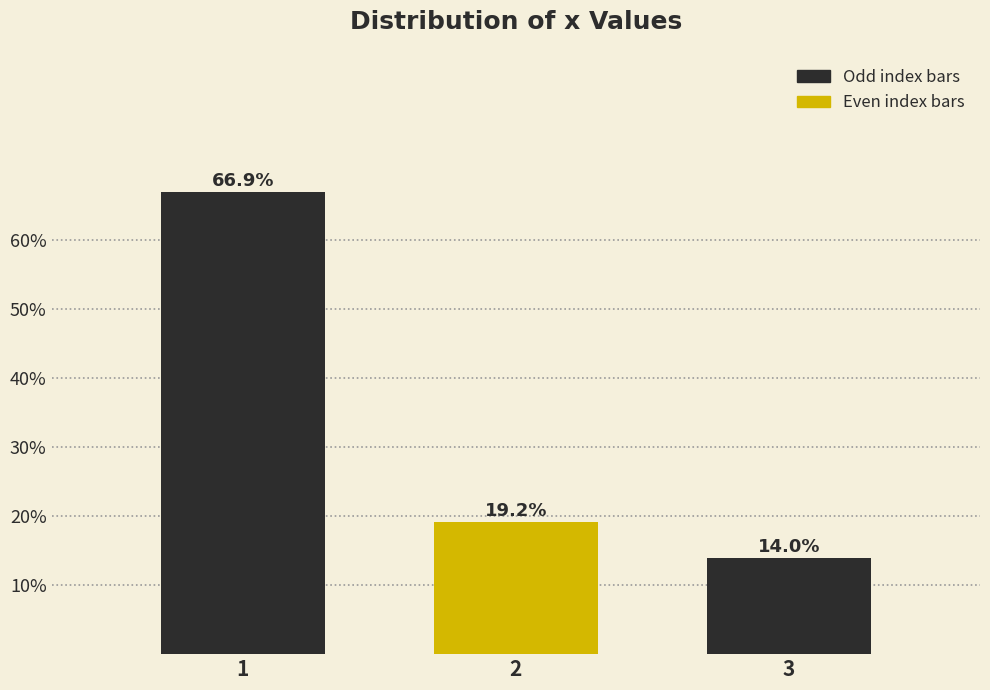

Reading left to right, list all the values displayed in this chart.

1=66.9	2=19.2	3=14.0